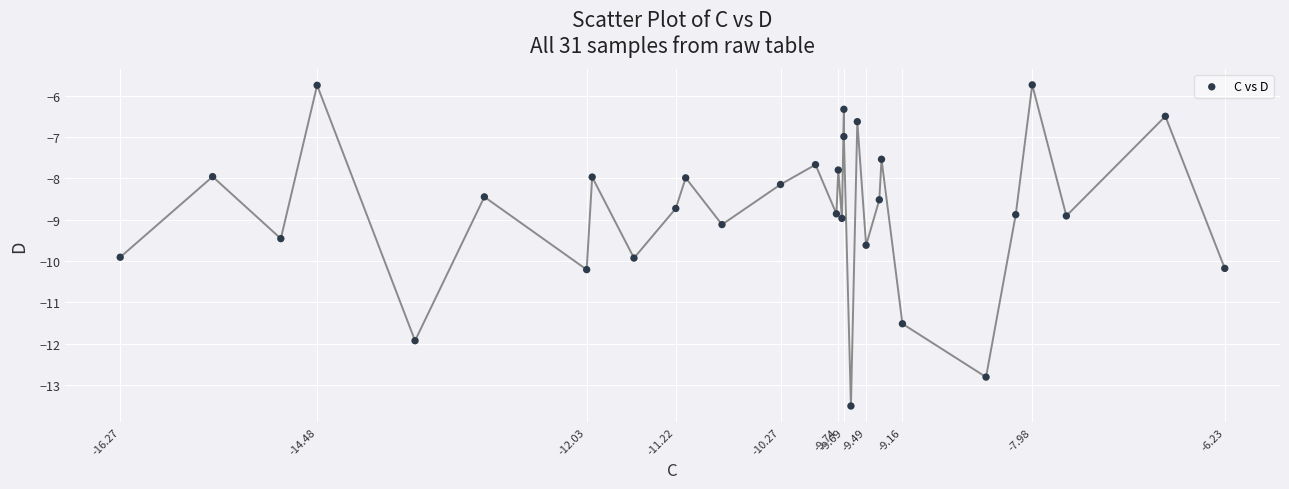

What is the range of X values (max minus min)?

10.0